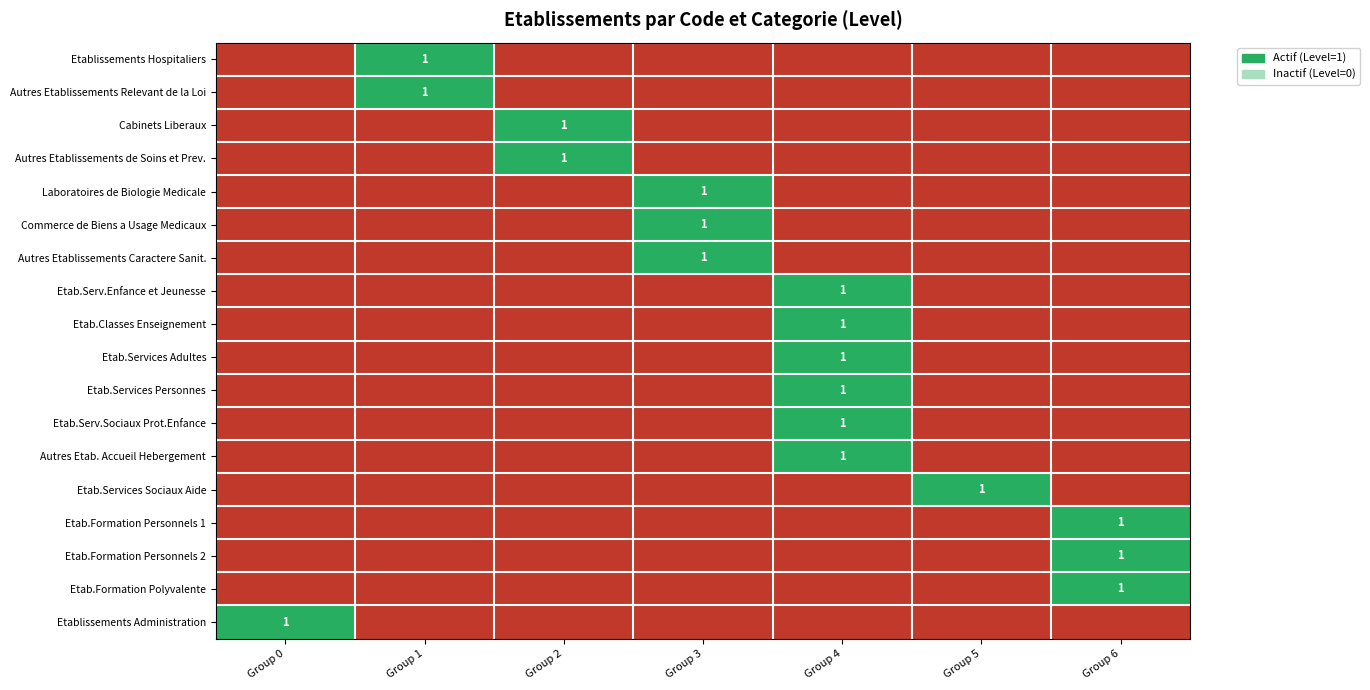

The value of Etab.Services Sociaux Aide at Group 5 is 1. True or false?

True